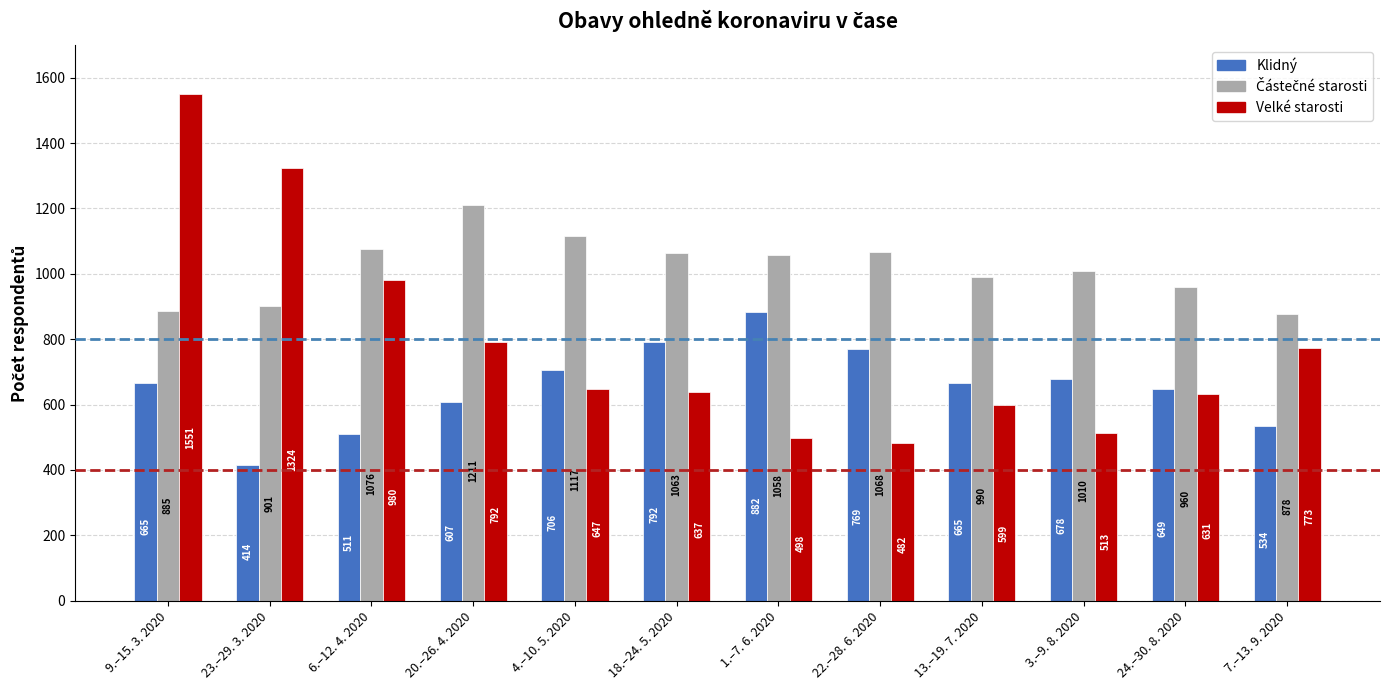

Where does the Velké starosti series first go above 647?

9.–15. 3. 2020